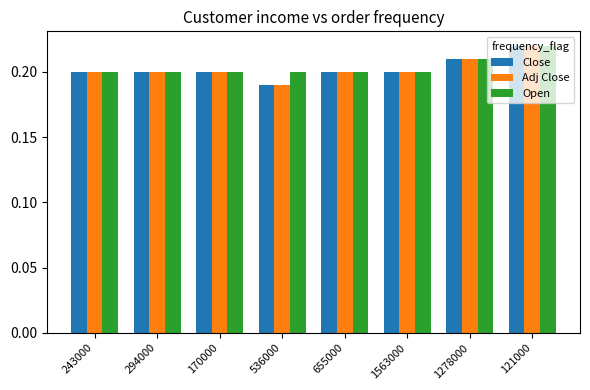

Count the Adj Close values in the range 0 to 1.

8